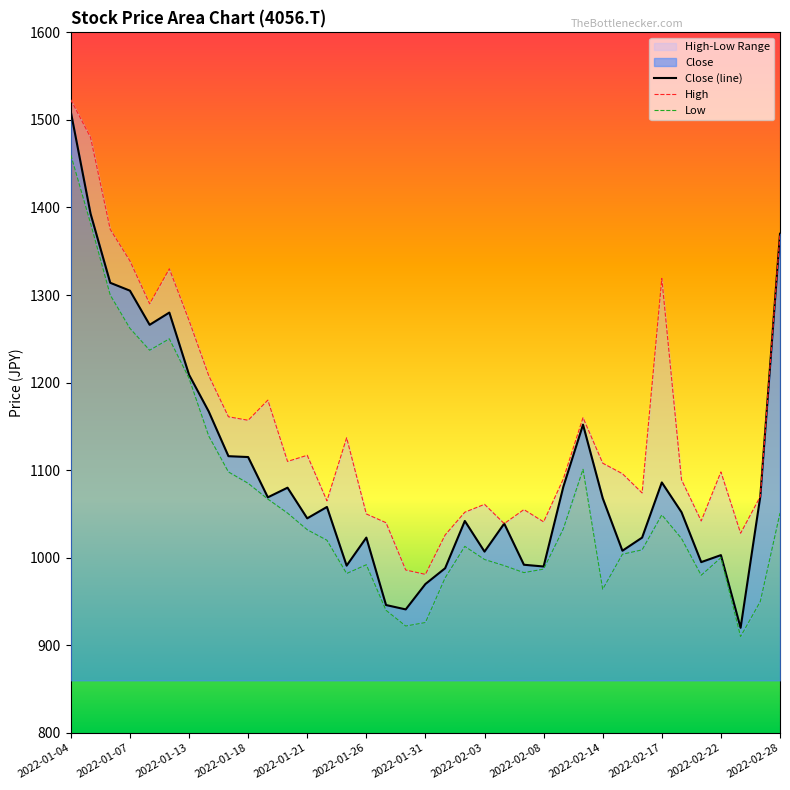

What is the maximum value for Close (line)?

1509